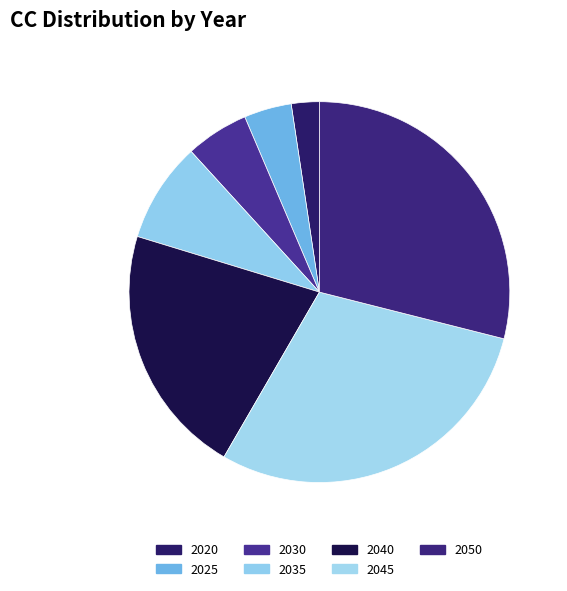

How much of the chart is everything except 2030?

94.6%